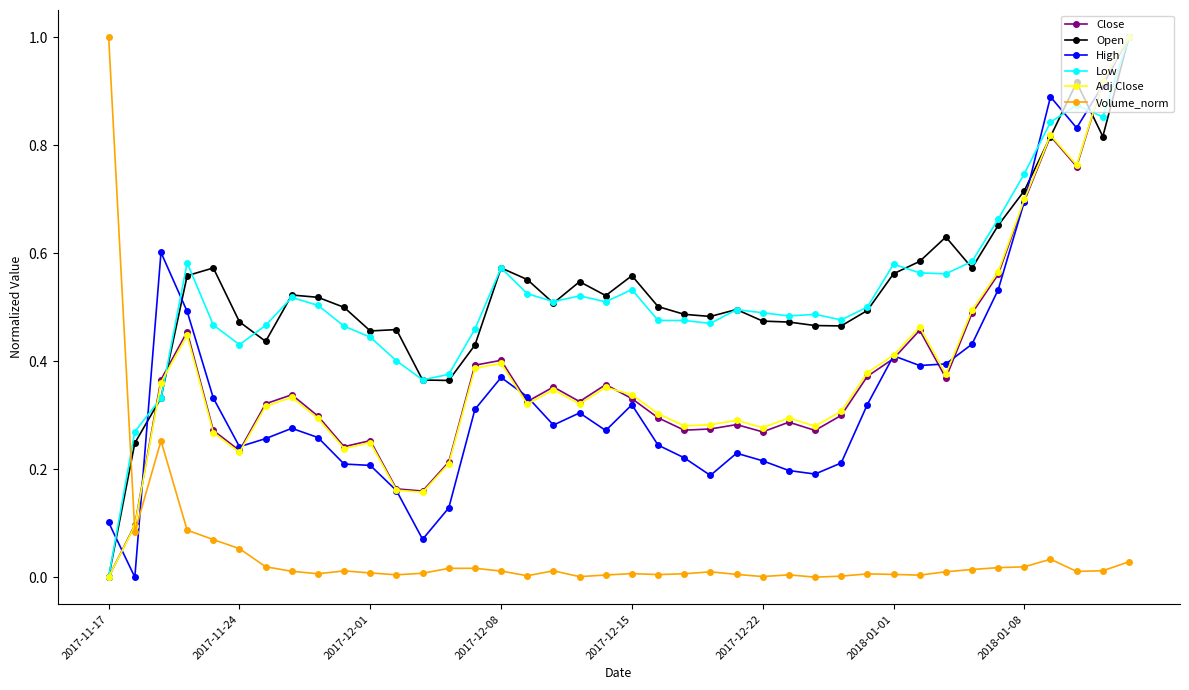

True or false: Adj Close has more than 1 interior local peaks.

True